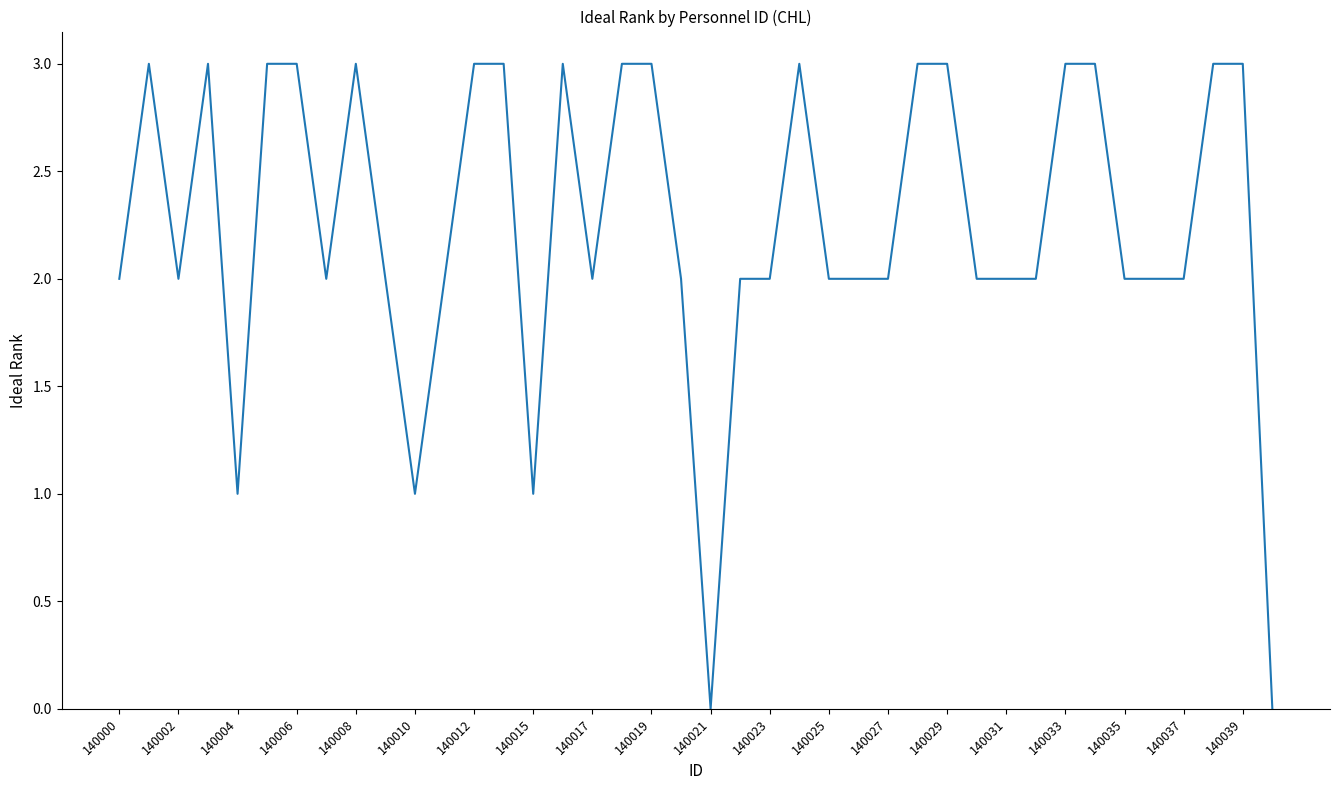

What is the difference between the maximum and minimum values?

3